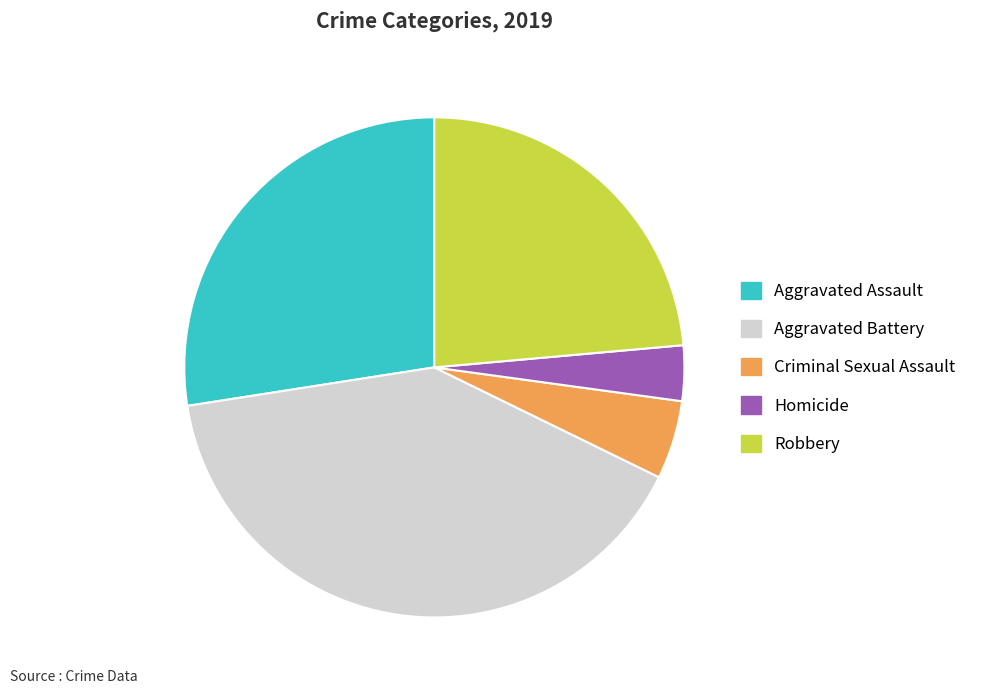

Is Homicide the majority of the pie?

No